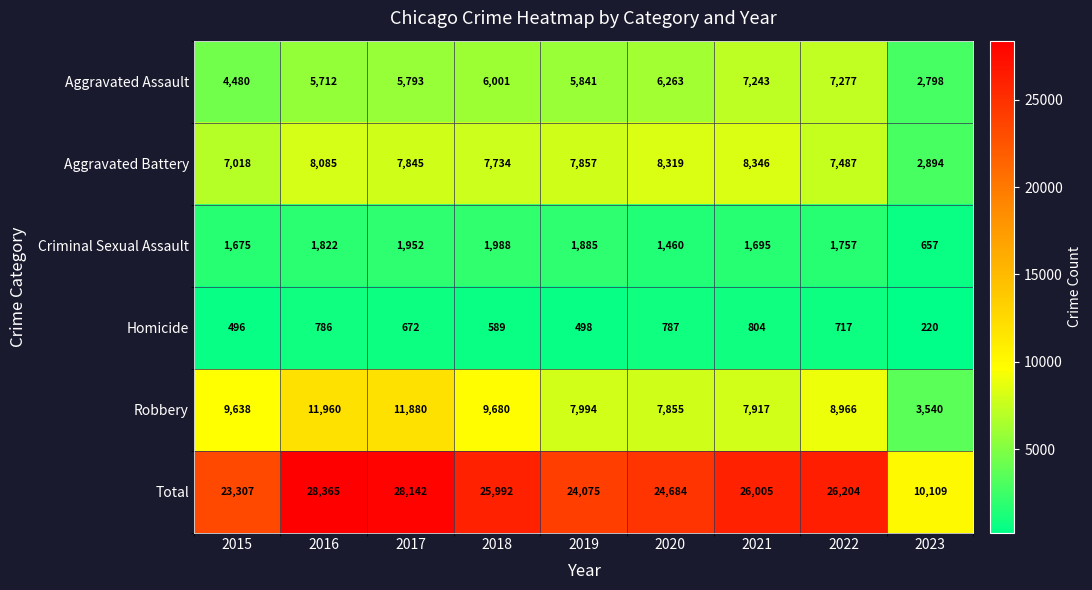

At which category is the sum across all series the highest?

2016